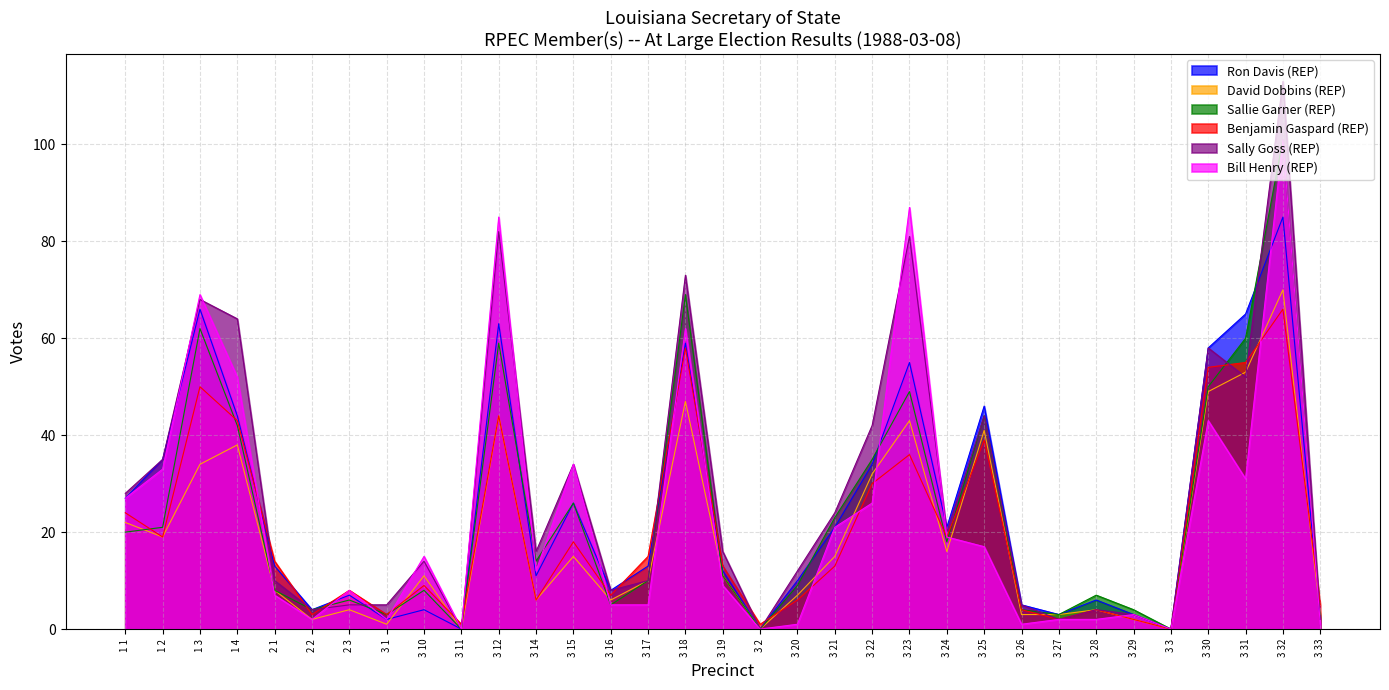

Where does the Sally Goss (REP) series first go above 16?

1 1